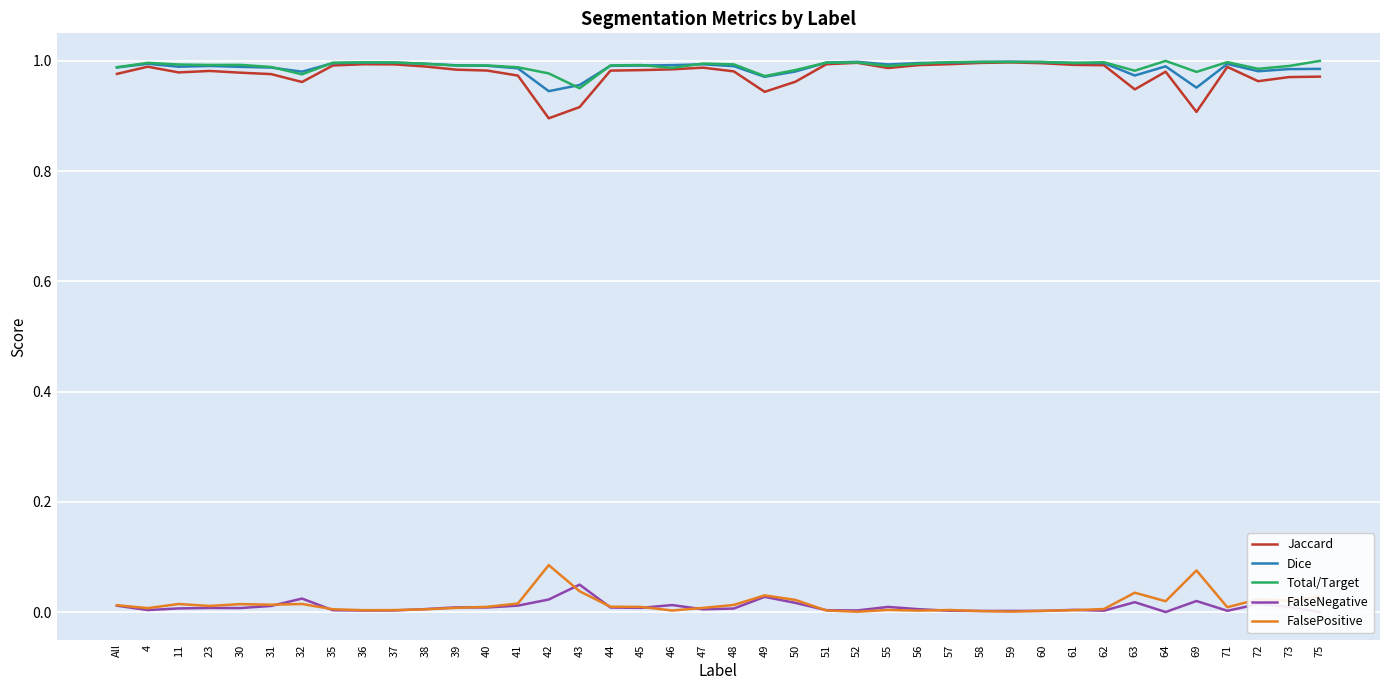

What is the difference between the highest and lowest values at 59?

1.0